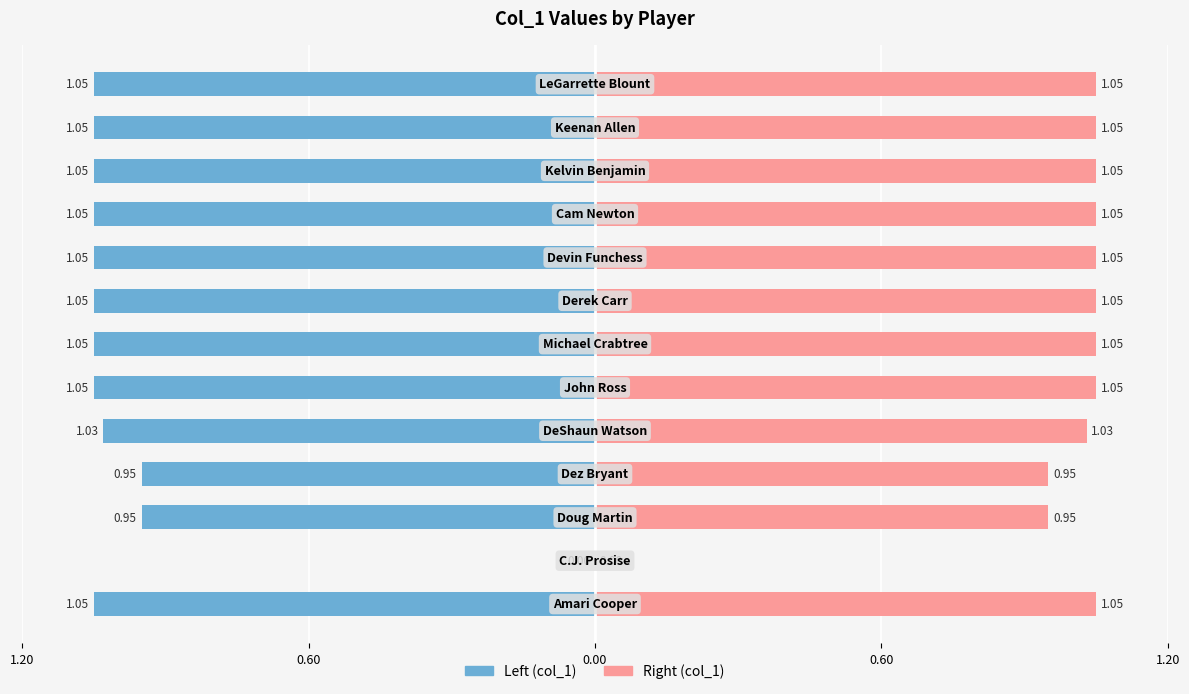

Is it true that col_1 (right) equals 1.1 at 7?

True